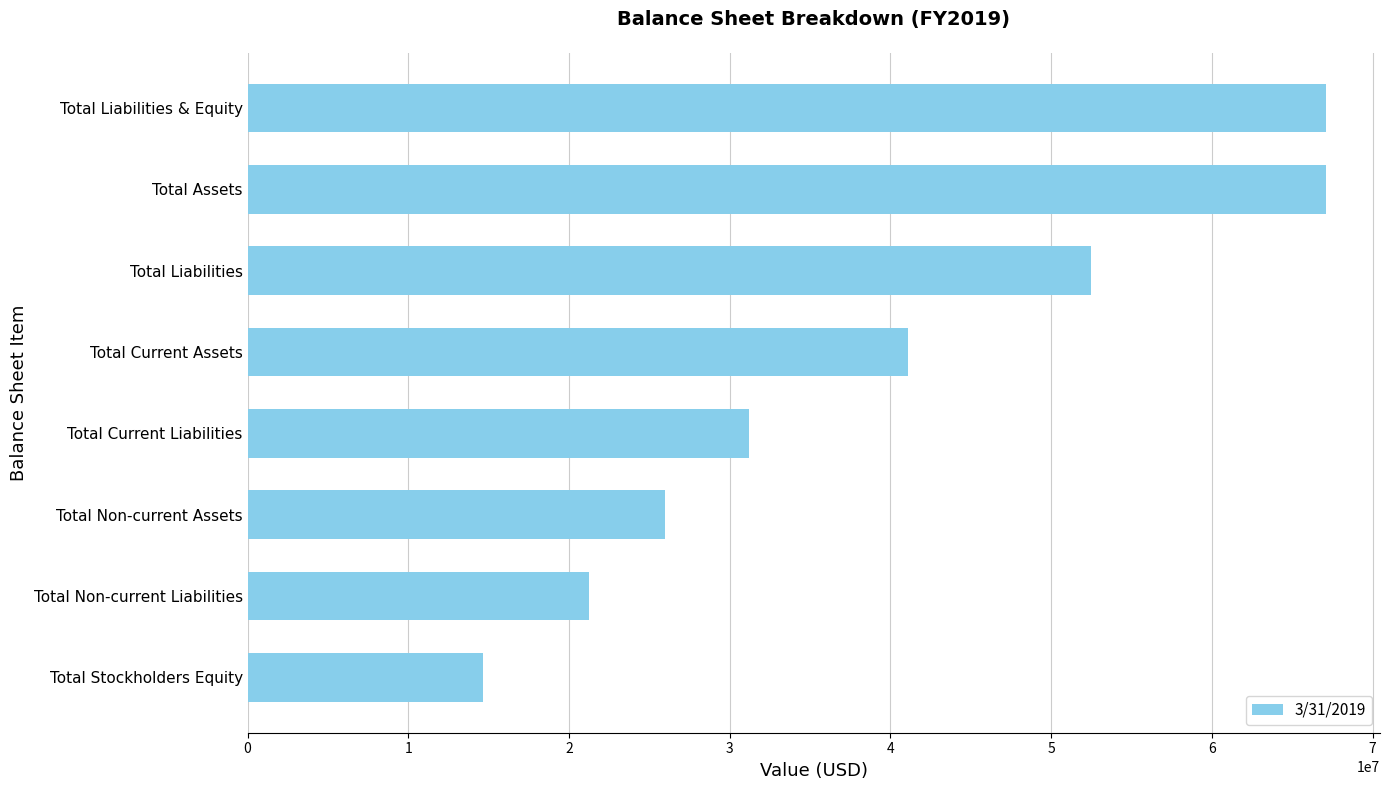

How many categories are shown in the chart?

8